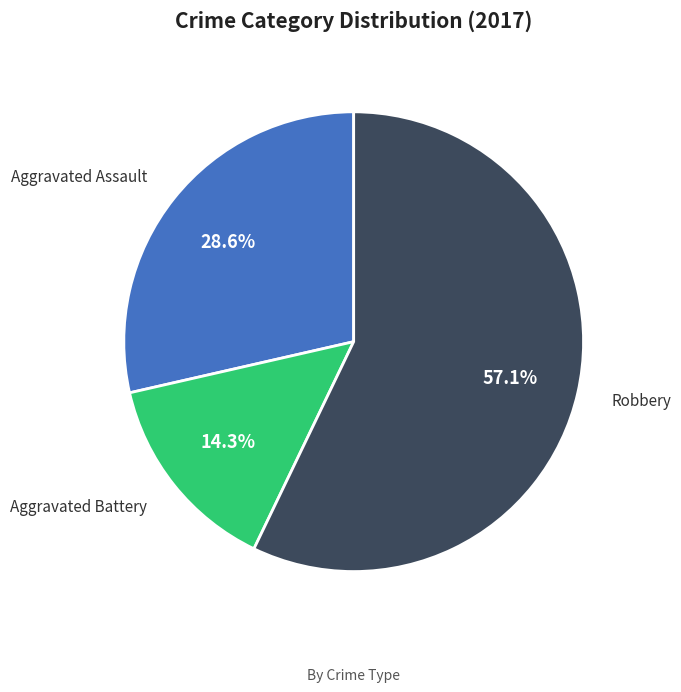

What is the ratio of the value at Robbery to the value at Aggravated Assault?

2.0